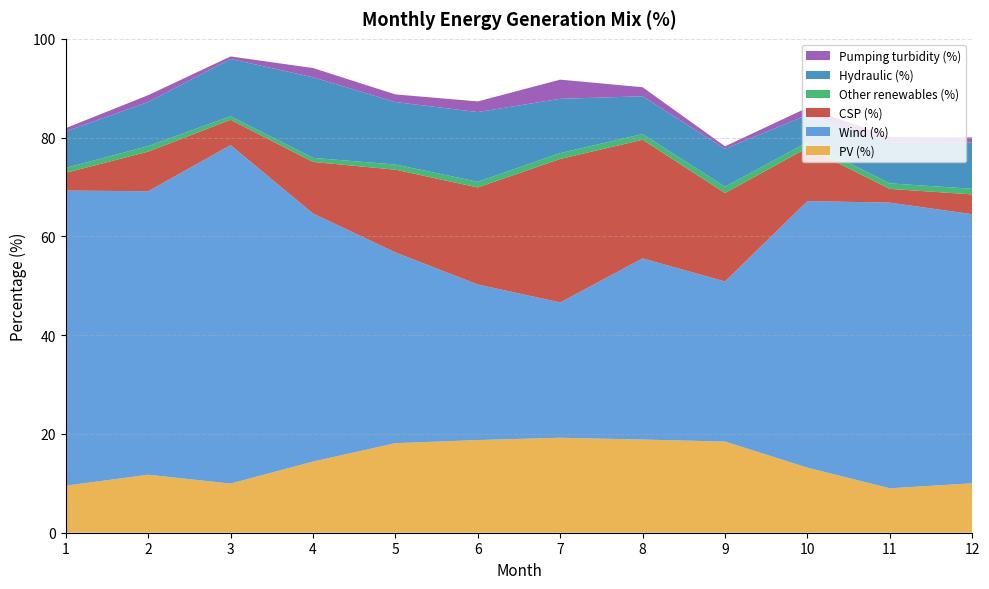

Reading left to right, extract all data points from this chart.

PV (%): 9.5	11.7	9.9	14.4	18.1	18.8	19.2	18.9	18.5	13.2	9.0	10.0
Wind (%): 59.8	57.4	68.5	50.2	38.6	31.5	27.4	36.7	32.4	54.0	57.8	54.5
CSP (%): 3.6	8.0	5.1	10.4	16.8	19.6	29.1	24.0	17.9	10.8	2.8	4.0
Other renewables (%): 1.0	1.1	0.7	0.8	1.0	1.2	1.2	1.2	1.3	1.1	1.1	1.1
Hydraulic (%): 7.4	8.9	11.6	16.3	12.6	14.1	11.0	7.6	7.7	5.5	8.3	9.4
Pumping turbidity (%): 0.7	1.4	0.5	1.9	1.6	2.2	3.9	1.8	0.5	1.5	1.1	1.0